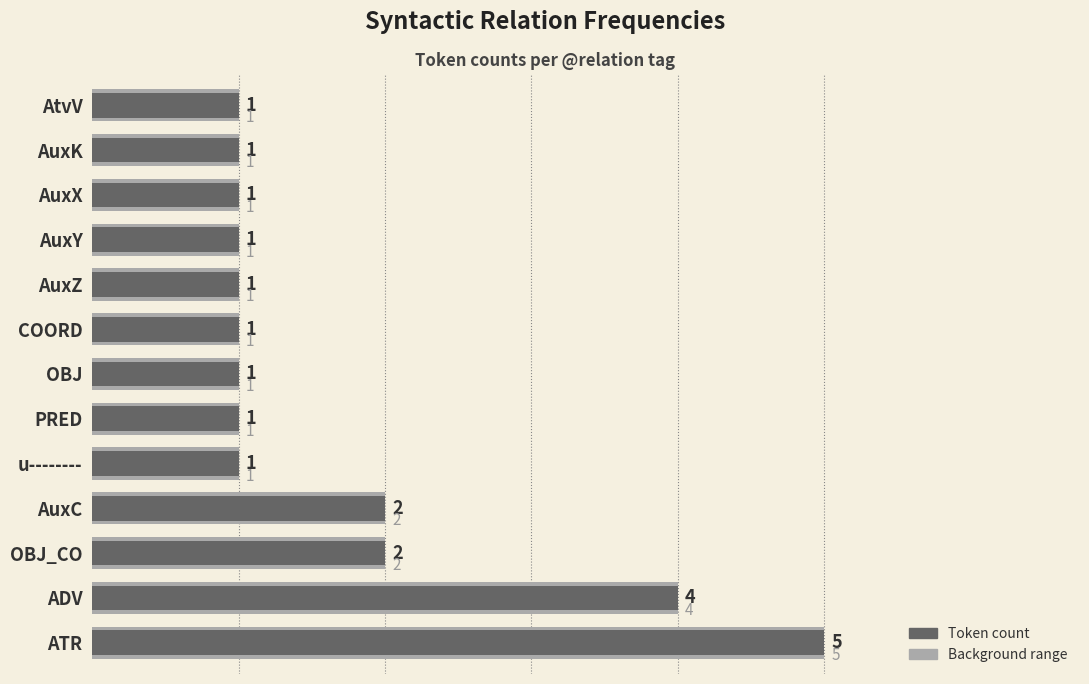

What is the difference between the maximum and minimum values?

4